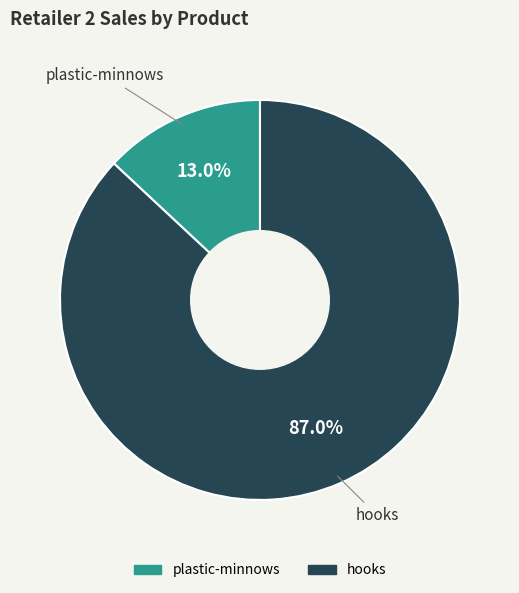

To the nearest percent, what is the average slice percentage?

50%